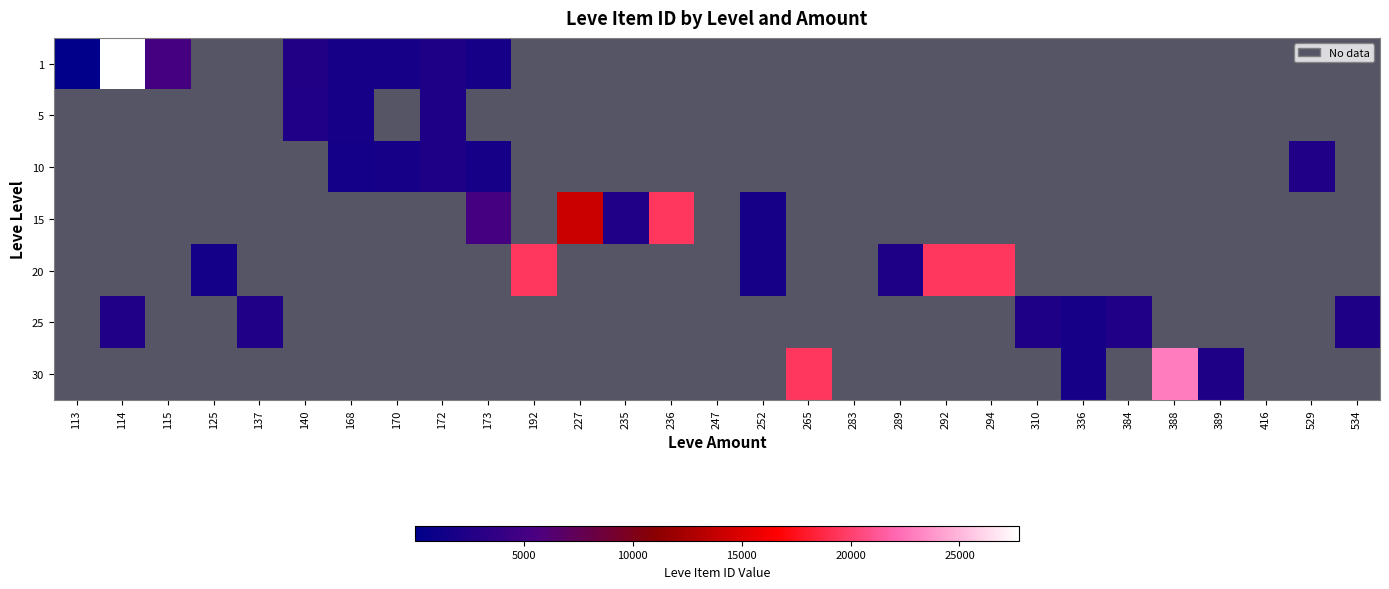

Rank the categories by 15 value from highest to lowest.

113, 114, 115, 125, 137, 140, 168, 170, 172, 192, 236, 227, 173, 247, 252, 265, 283, 289, 292, 294, 310, 336, 384, 388, 389, 416, 529, 534, 235